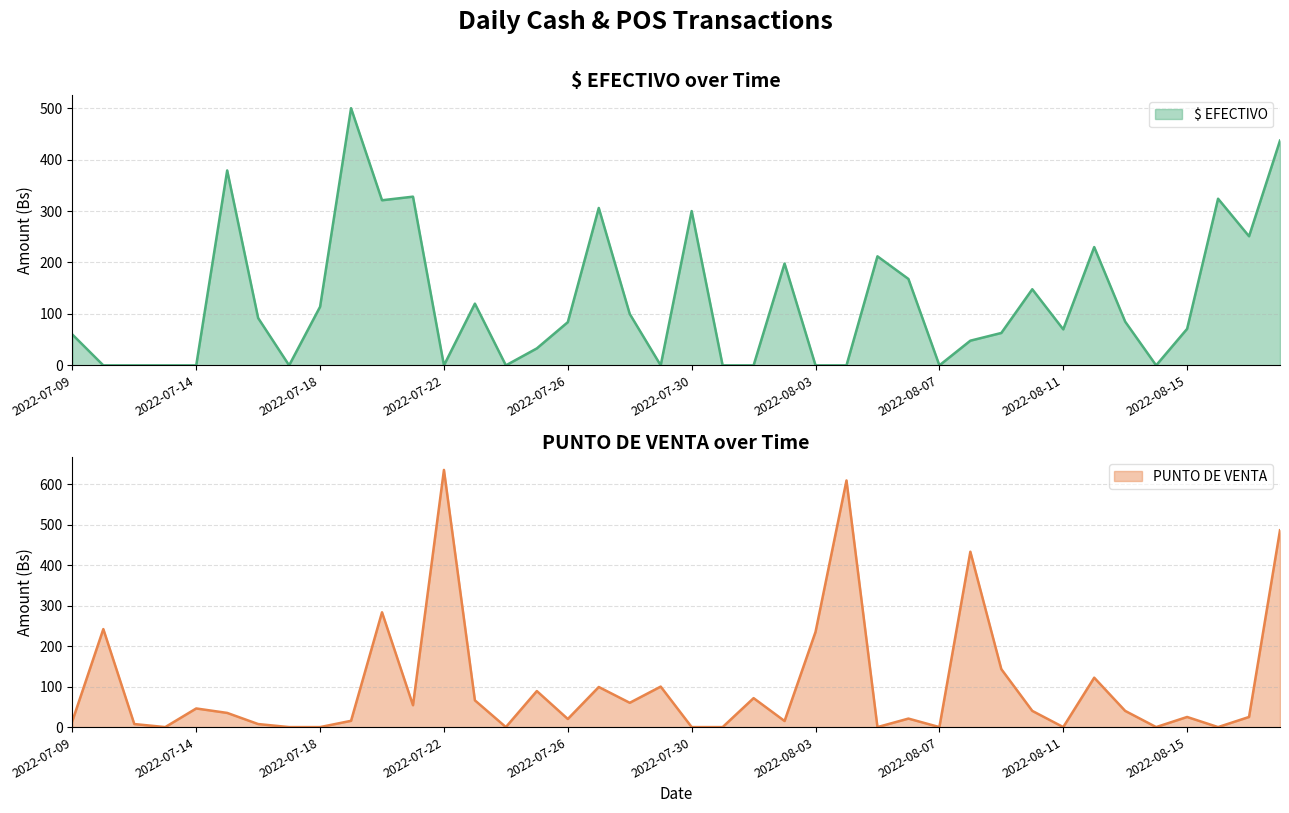

Reading right to left, transcribe all the data shown in this chart.

$ EFECTIVO: 437.0	251.0	324.0	71.0	0.0	85.0	230.0	70.0	148.0	63.0	48.0	0.0	168.0	212.0	0.0	0.0	198.0	0.0	0.0	300.0	0.0	100.0	306.0	84.0	33.0	0.0	120.0	0.0	328.0	321.0	500.0	114.0	0.0	92.0	379.0	0.0	0.0	0.0	0.0	60.0
PUNTO DE VENTA: 486.0	25.0	0.0	25.0	0.0	40.0	122.0	0.0	40.0	143.1	433.0	0.0	21.0	0.0	609.0	235.0	15.0	71.5	0.0	0.0	100.0	60.0	99.0	20.0	89.0	0.0	66.0	635.0	54.0	283.5	15.5	0.0	0.0	7.5	35.0	46.0	0.0	7.5	242.0	15.0